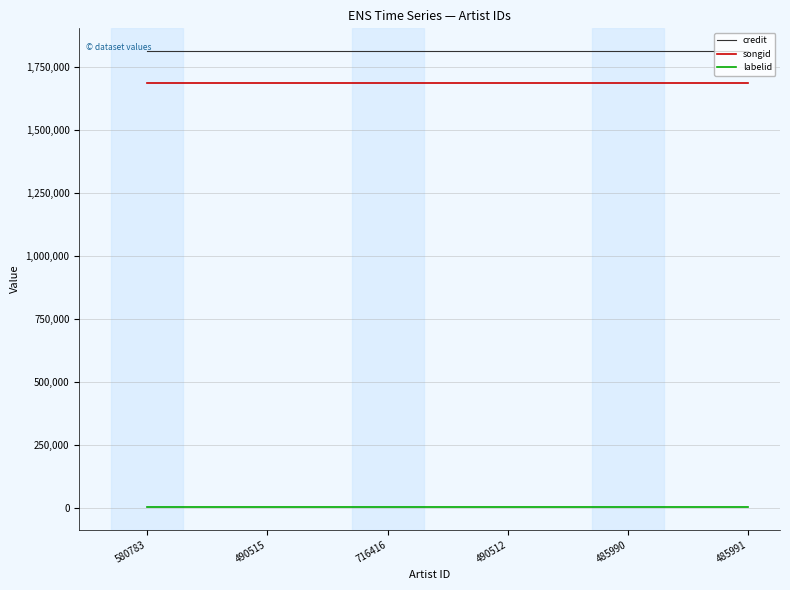

How many distinct data groups are displayed?

3